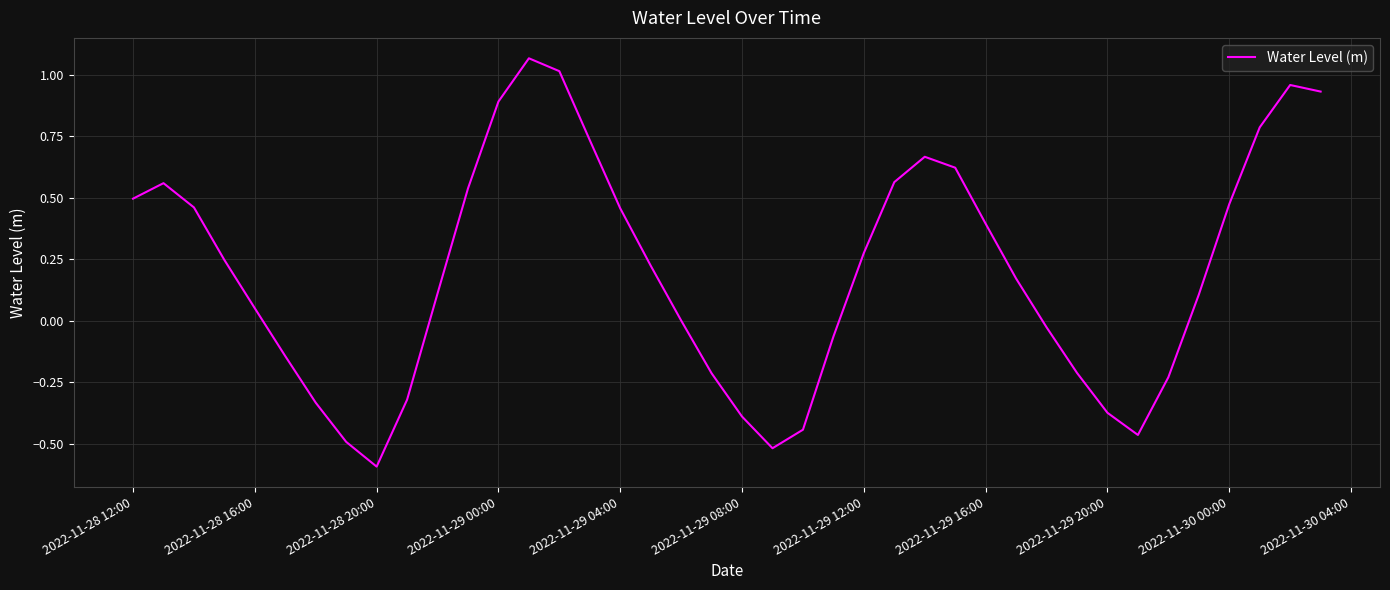

True or false: the data has more than 1 interior local peaks.

True